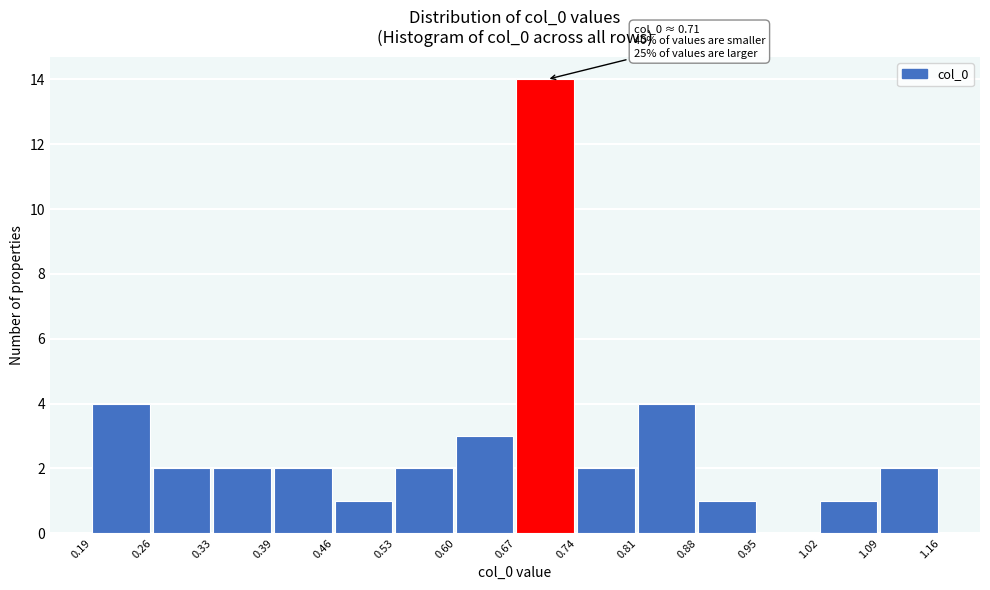

Over which range of the x-axis is the bar tallest?

0.67 to 0.74